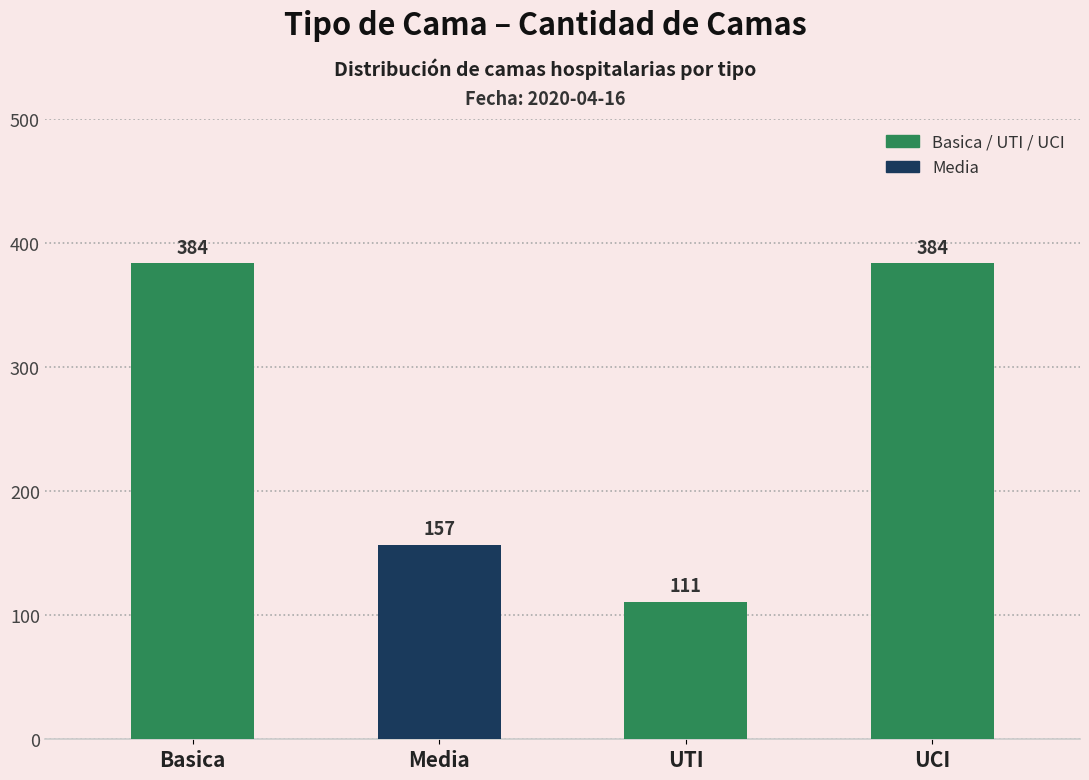

What is the label of the 4th bar from the right?

Basica